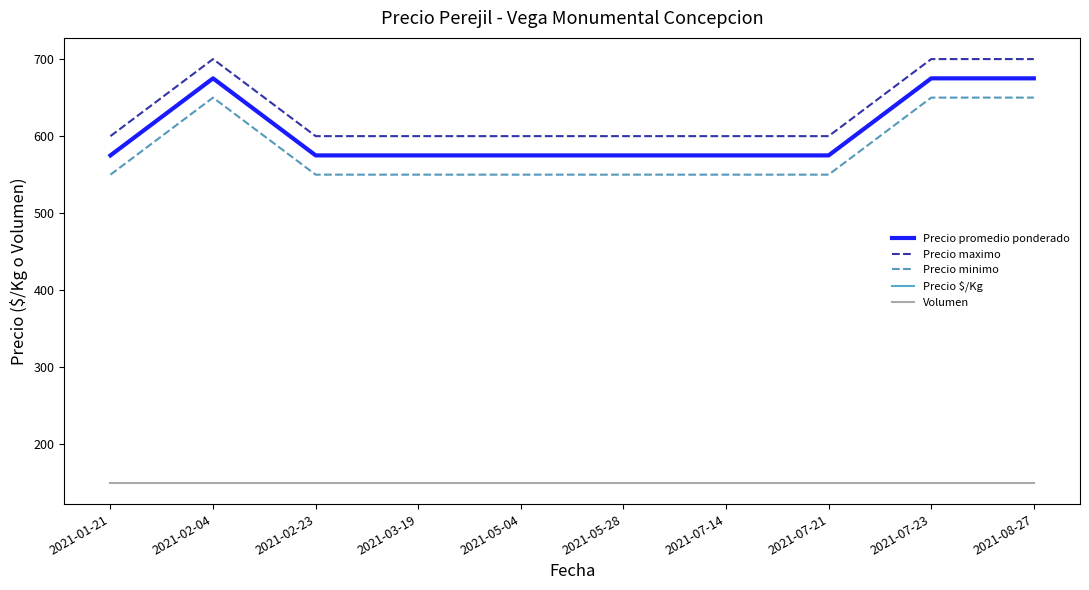

True or false: Precio $/Kg and Precio promedio ponderado cross at least once.

False